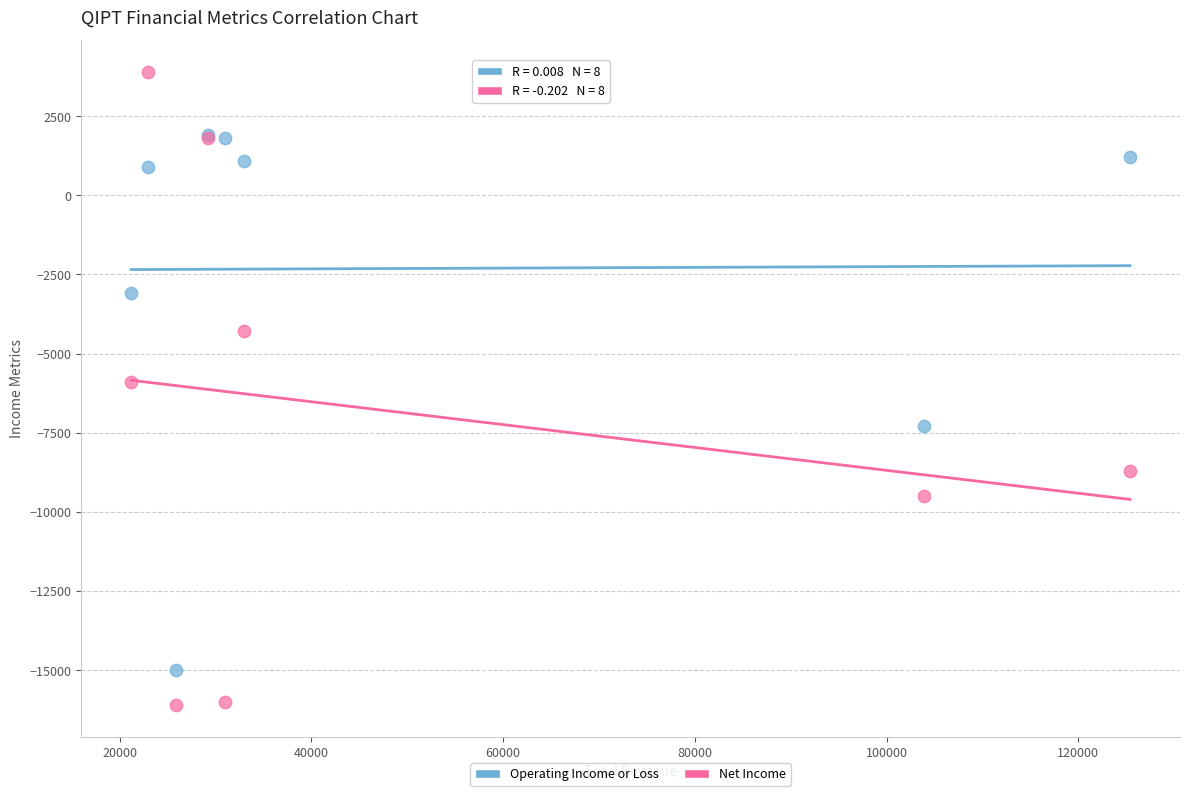

What are all the series names shown in the legend?

Operating Income or Loss, Net Income